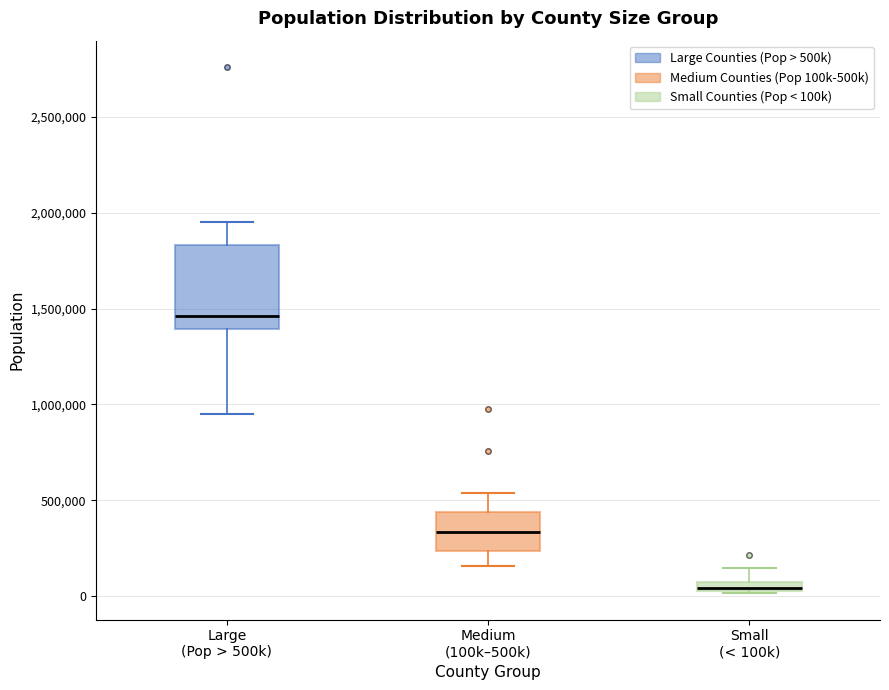

Which box has the highest median line?

Large (Pop > 500k)